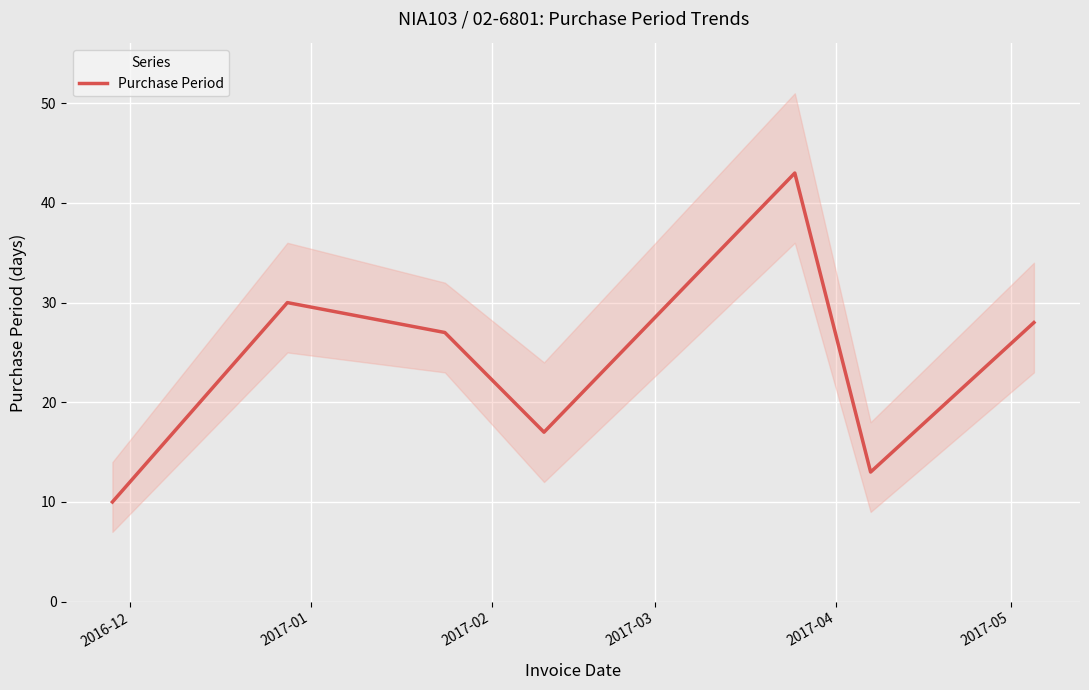

What is the minimum value for Purchase Period?

10